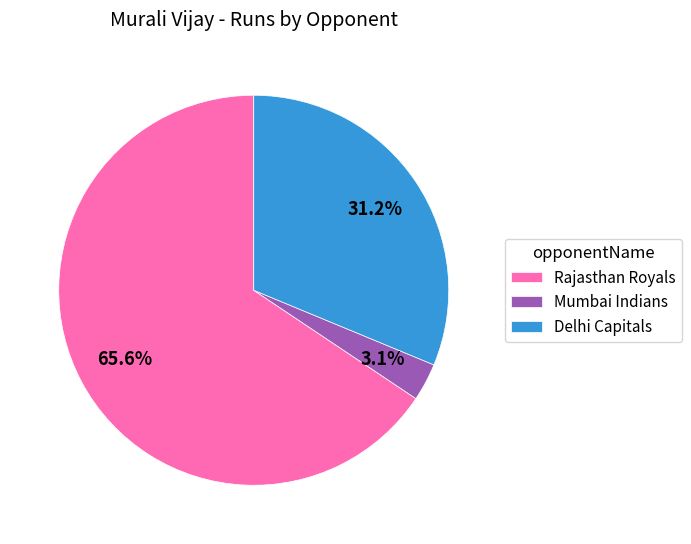

Does Rajasthan Royals account for over 50% of the chart?

Yes